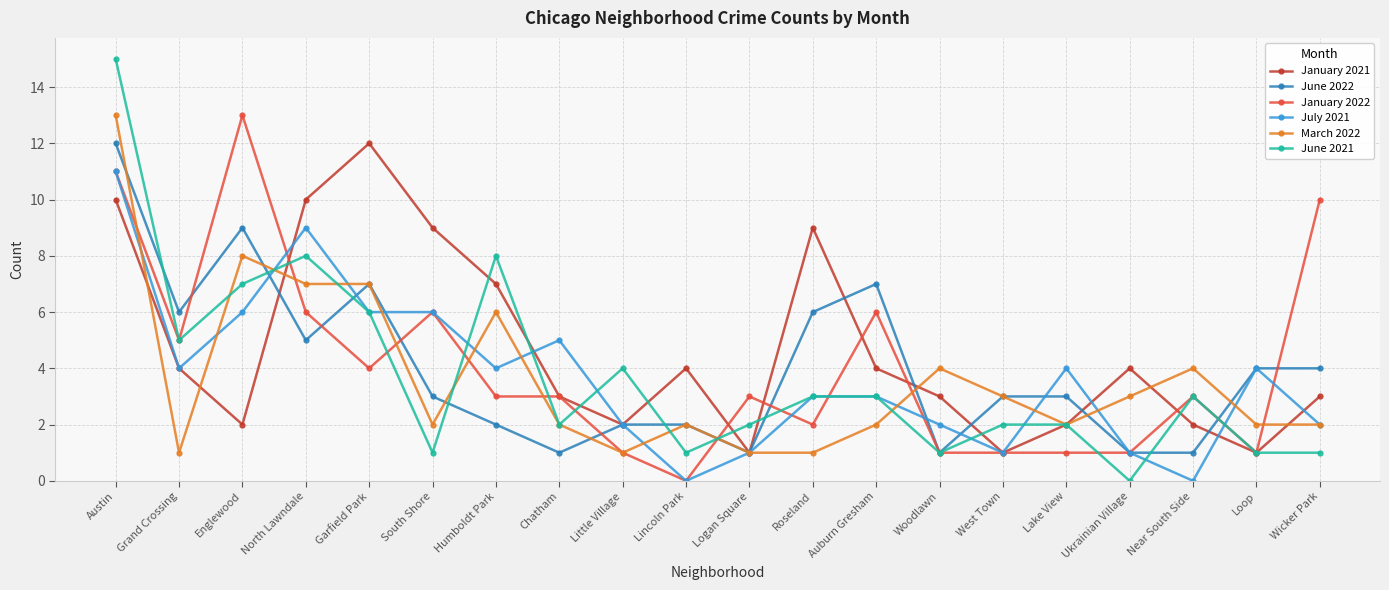

Reading left to right, list all the values displayed in this chart.

January 2021: Austin=10	Grand Crossing=4	Englewood=2	North Lawndale=10	Garfield Park=12	South Shore=9	Humboldt Park=7	Chatham=3	Little Village=2	Lincoln Park=4	Logan Square=1	Roseland=9	Auburn Gresham=4	Woodlawn=3	West Town=1	Lake View=2	Ukrainian Village=4	Near South Side=2	Loop=1	Wicker Park=3
June 2022: Austin=12	Grand Crossing=6	Englewood=9	North Lawndale=5	Garfield Park=7	South Shore=3	Humboldt Park=2	Chatham=1	Little Village=2	Lincoln Park=2	Logan Square=1	Roseland=6	Auburn Gresham=7	Woodlawn=1	West Town=3	Lake View=3	Ukrainian Village=1	Near South Side=1	Loop=4	Wicker Park=4
January 2022: Austin=11	Grand Crossing=5	Englewood=13	North Lawndale=6	Garfield Park=4	South Shore=6	Humboldt Park=3	Chatham=3	Little Village=1	Lincoln Park=0	Logan Square=3	Roseland=2	Auburn Gresham=6	Woodlawn=1	West Town=1	Lake View=1	Ukrainian Village=1	Near South Side=3	Loop=1	Wicker Park=10
July 2021: Austin=11	Grand Crossing=4	Englewood=6	North Lawndale=9	Garfield Park=6	South Shore=6	Humboldt Park=4	Chatham=5	Little Village=2	Lincoln Park=0	Logan Square=1	Roseland=3	Auburn Gresham=3	Woodlawn=2	West Town=1	Lake View=4	Ukrainian Village=1	Near South Side=0	Loop=4	Wicker Park=2
March 2022: Austin=13	Grand Crossing=1	Englewood=8	North Lawndale=7	Garfield Park=7	South Shore=2	Humboldt Park=6	Chatham=2	Little Village=1	Lincoln Park=2	Logan Square=1	Roseland=1	Auburn Gresham=2	Woodlawn=4	West Town=3	Lake View=2	Ukrainian Village=3	Near South Side=4	Loop=2	Wicker Park=2
June 2021: Austin=15	Grand Crossing=5	Englewood=7	North Lawndale=8	Garfield Park=6	South Shore=1	Humboldt Park=8	Chatham=2	Little Village=4	Lincoln Park=1	Logan Square=2	Roseland=3	Auburn Gresham=3	Woodlawn=1	West Town=2	Lake View=2	Ukrainian Village=0	Near South Side=3	Loop=1	Wicker Park=1